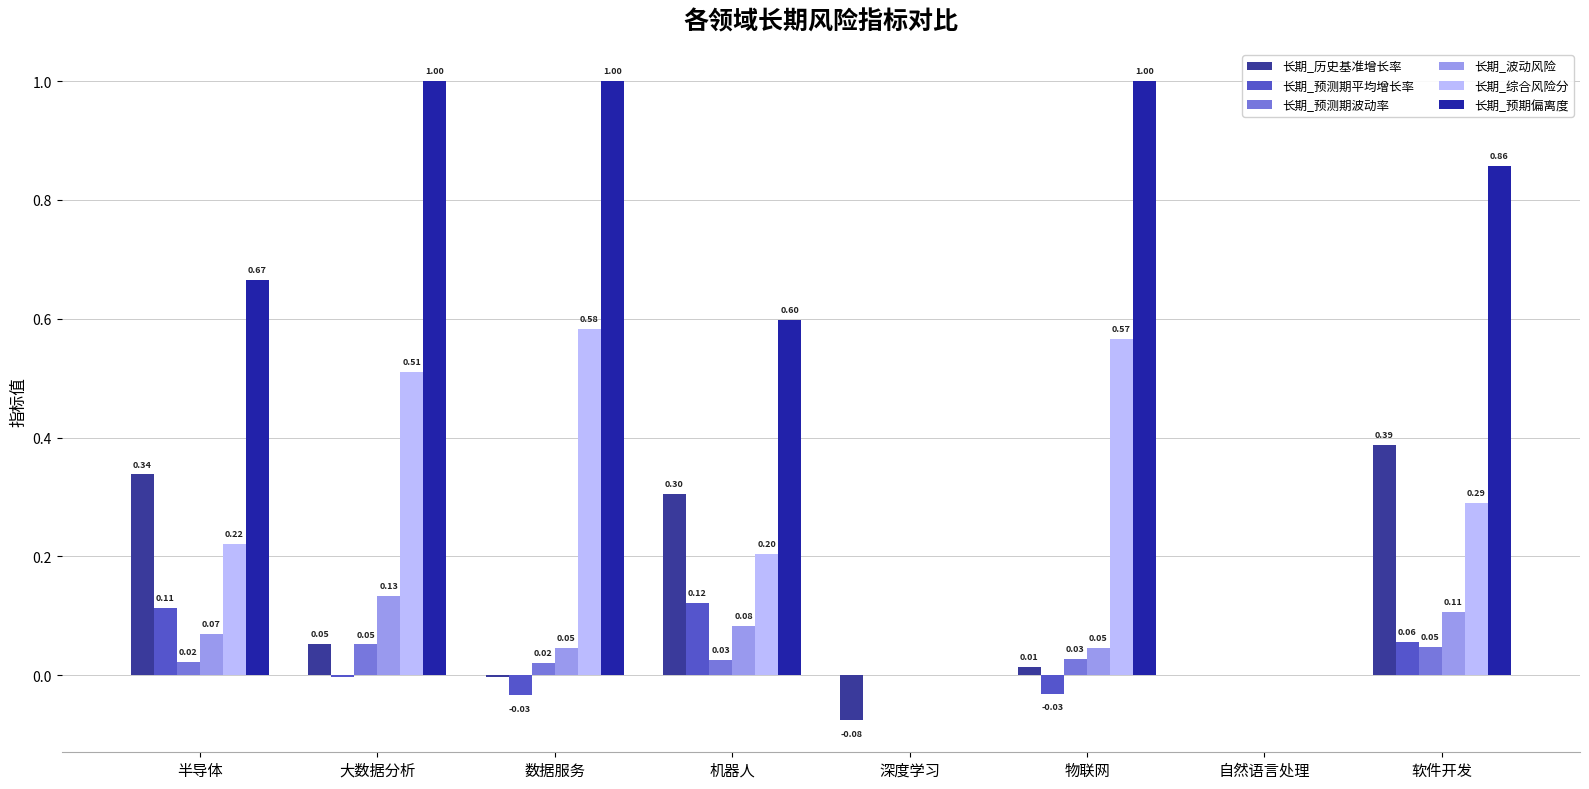

What is the difference between the second highest and second lowest values in the 长期_预测期平均增长率 series?

0.1